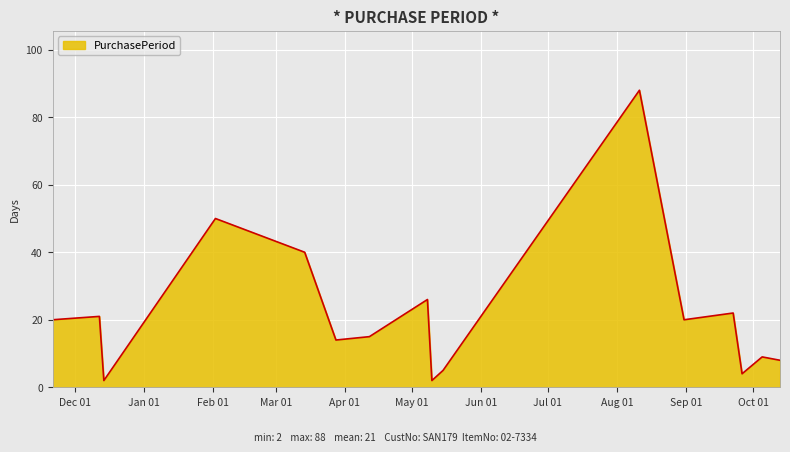

How many lines are shown in the chart?

1